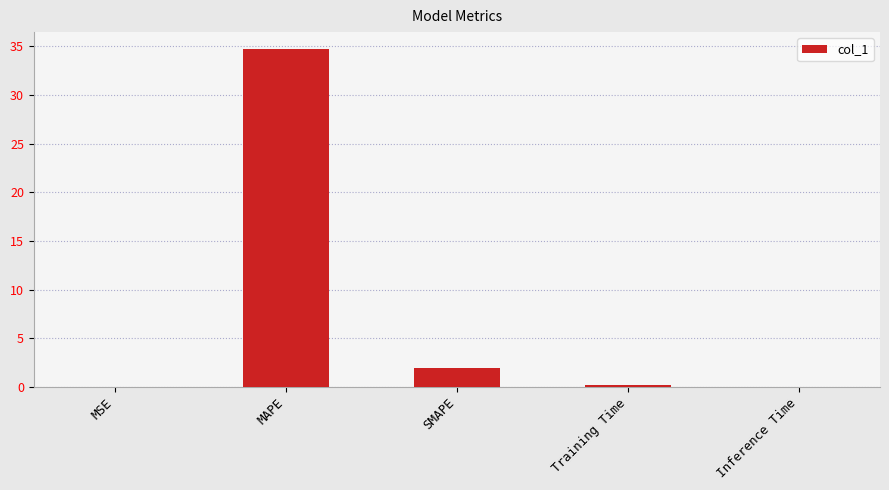

Is it true that the value at Training Time is 0.2?

True